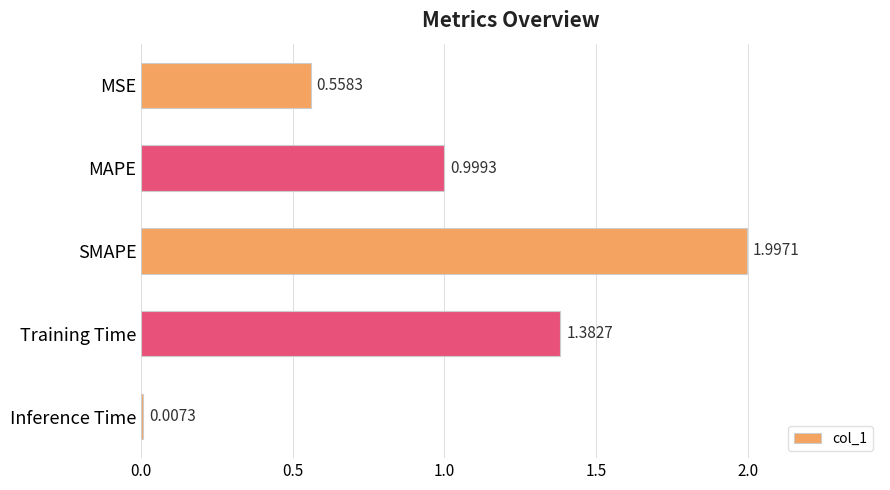

Rank the categories by value from highest to lowest.

SMAPE, Training Time, MAPE, MSE, Inference Time